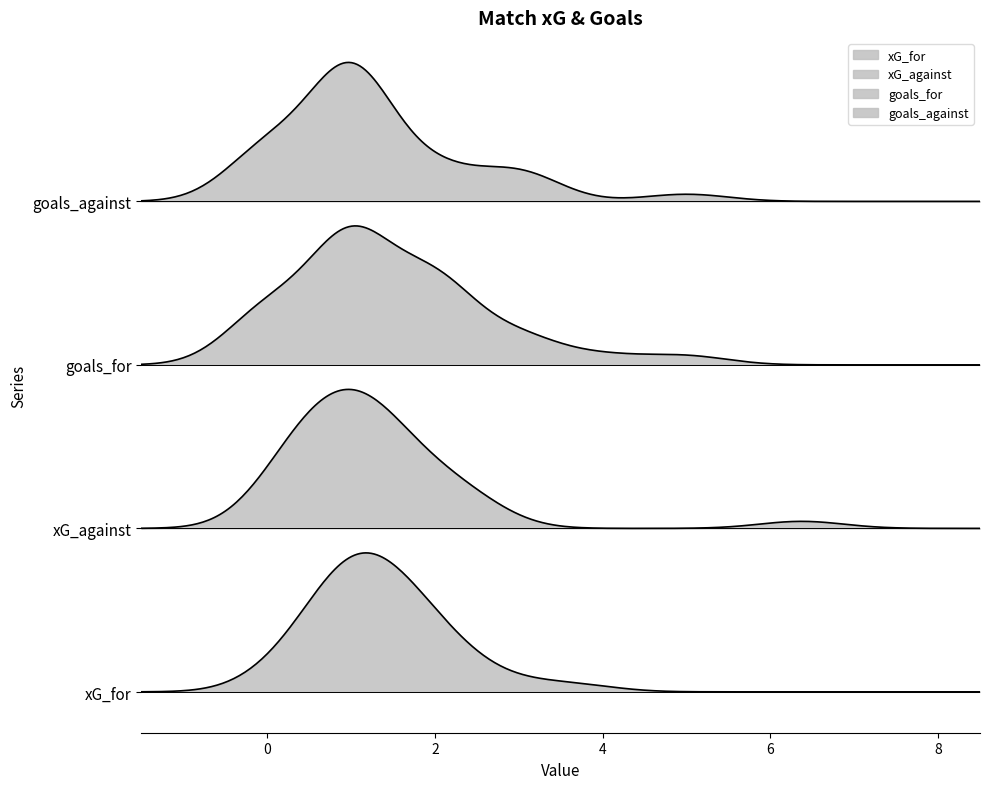

What value does the goals_for series have at 4?

1.0